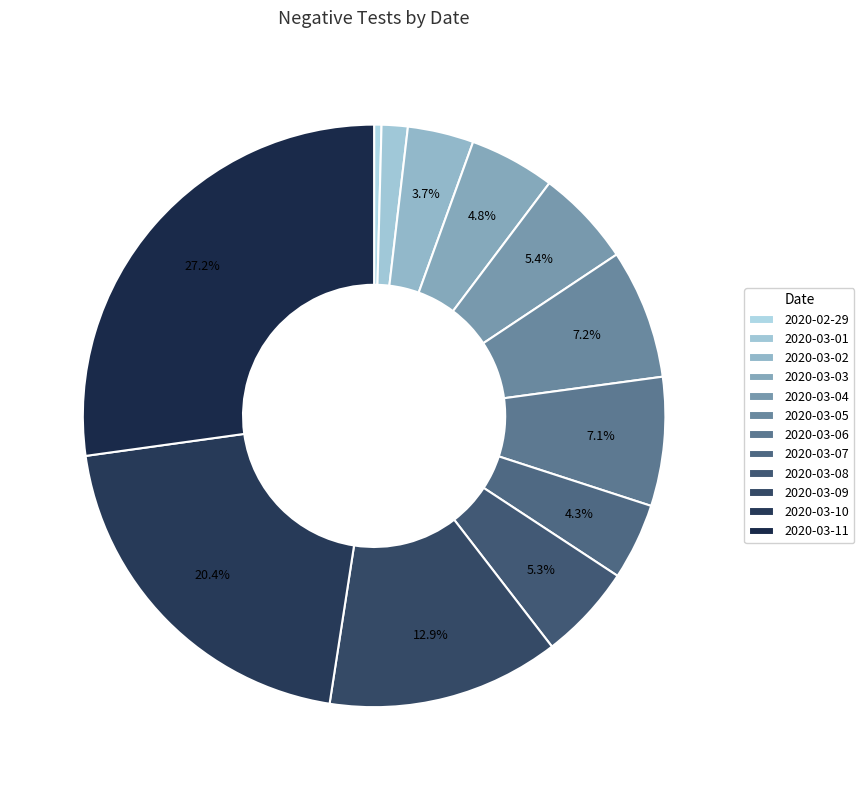

What is the smallest slice in the pie chart?

2020-02-29